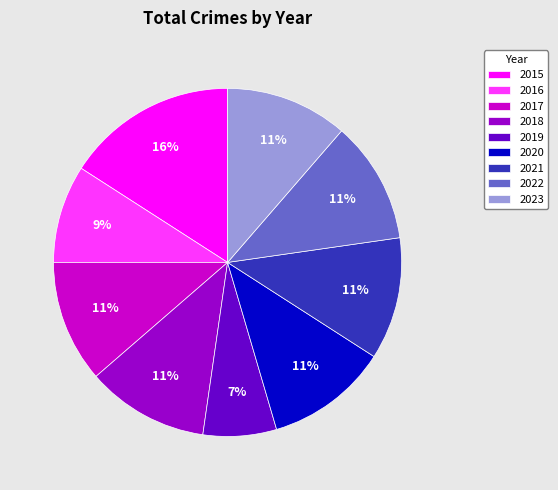

Which category has the biggest portion of the pie?

2015